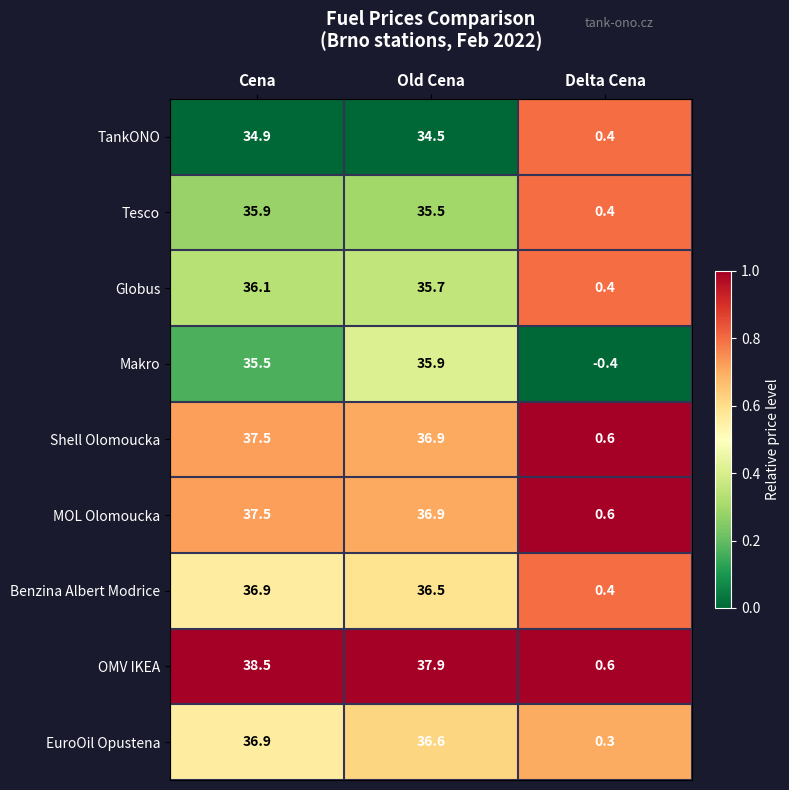

Which series has the largest range (max minus min)?

OMV IKEA